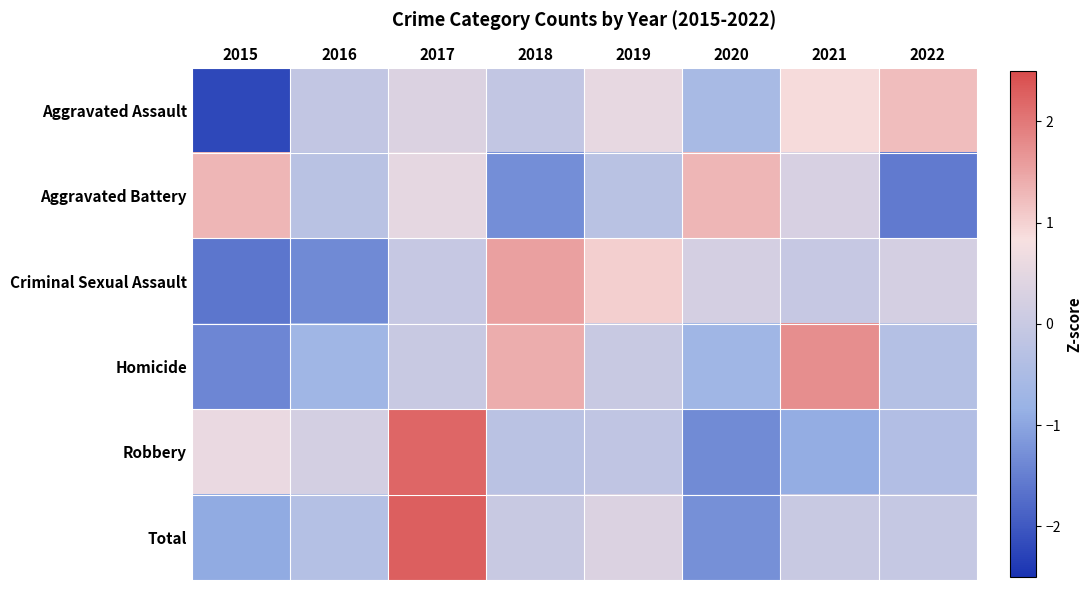

At which category is the sum across all series the highest?

2017